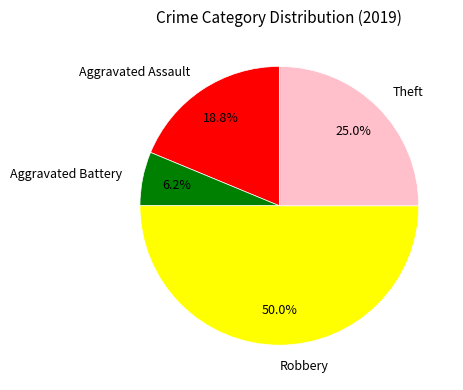

How much of the chart is everything except Theft?

75.0%